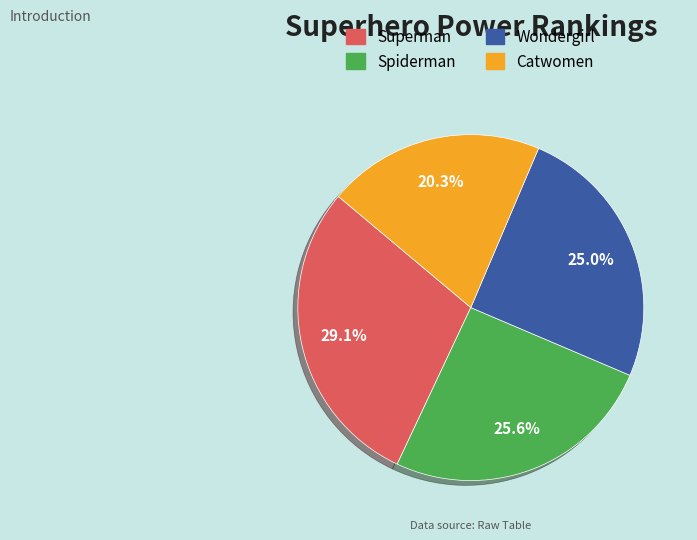

Approximately how many times larger is the value at Superman compared to Catwomen?

1.4